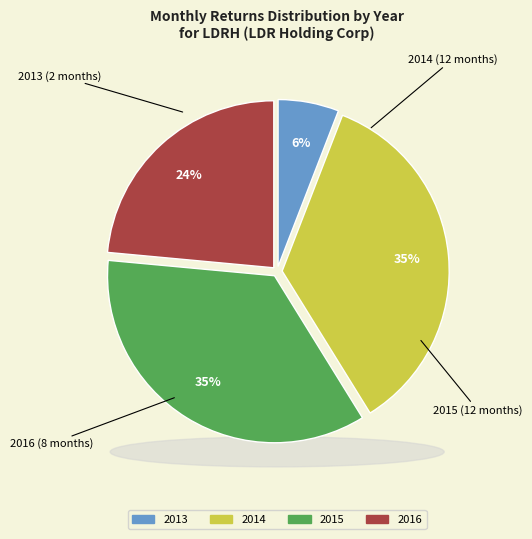

To the nearest percent, what is the difference between the largest and smallest slice percentages?

29%